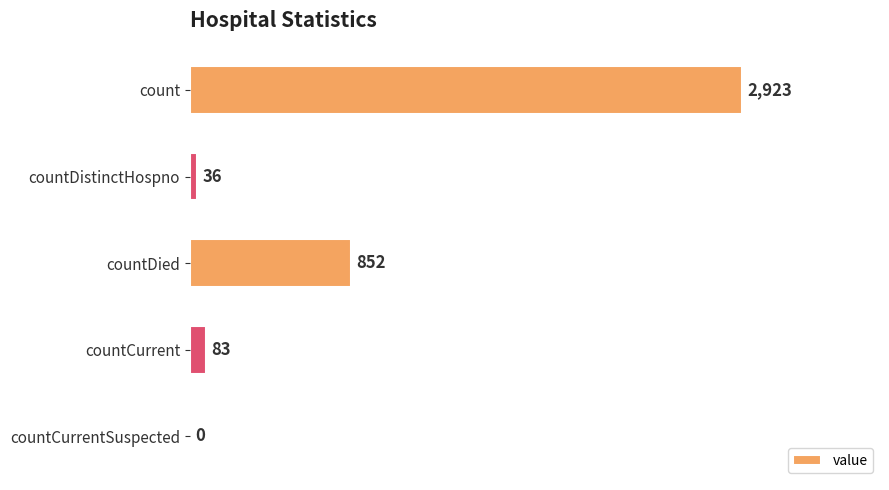

True or false: the data shows -1523 at countCurrentSuspected.

False